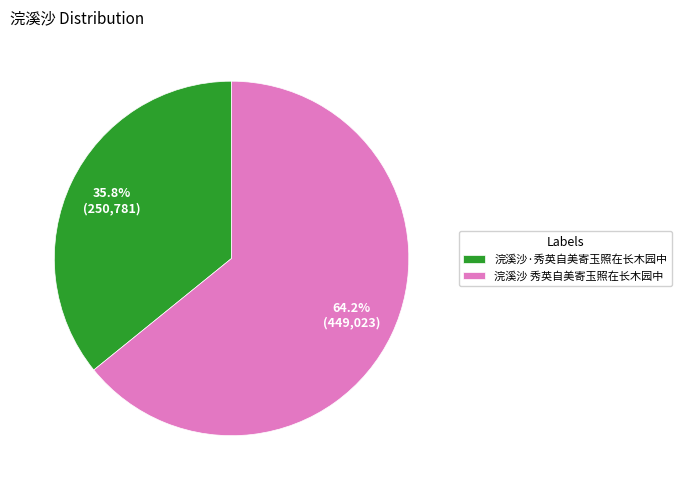

True or false: 浣溪沙 秀英自美寄玉照在长木园中 accounts for 64% of the total.

True